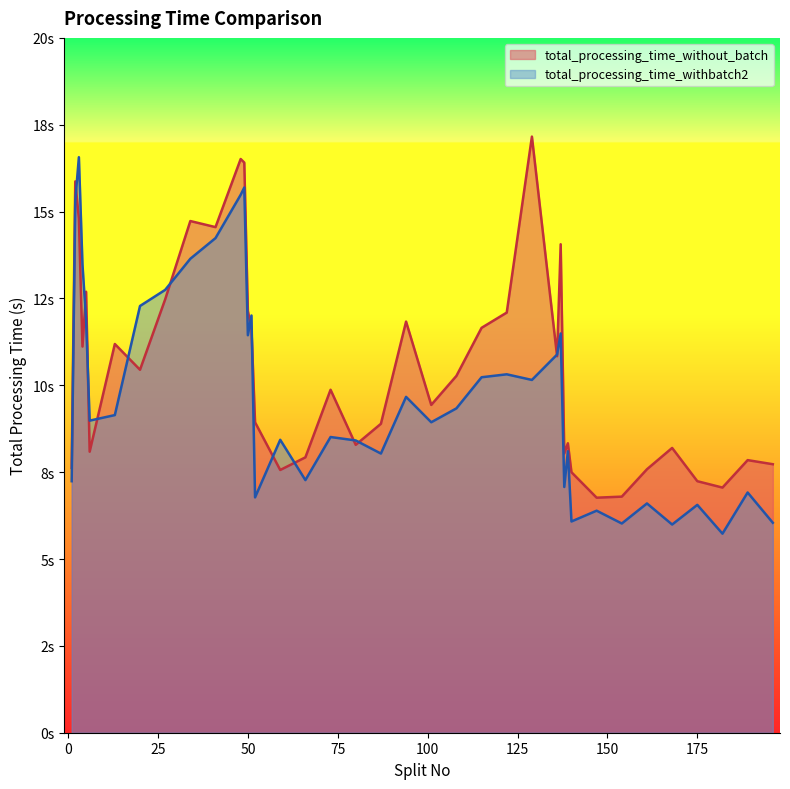

Where does the total_processing_time_without_batch series first go above 10?

2